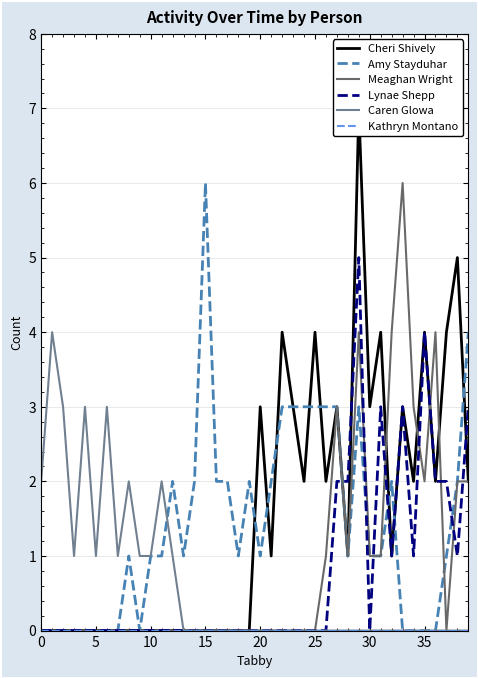

Reading right to left, what are all the values shown in this chart?

Cheri Shively: 2	5	4	2	4	2	3	1	4	3	7	1	3	2	4	2	3	4	1	3	0	0	0	0	0	0	0	0	0	0	0	0	0	0	0	0	0	0	0	0
Amy Stayduhar: 4	2	1	0	0	0	0	2	1	1	3	1	3	3	3	3	3	3	2	1	2	1	2	2	6	2	1	2	1	1	0	1	0	0	0	0	0	0	0	0
Meaghan Wright: 2	2	0	4	2	3	6	4	1	1	4	1	3	1	0	0	0	0	0	0	0	0	0	0	0	0	0	0	0	0	0	0	0	0	0	0	0	0	0	0
Lynae Shepp: 3	1	2	2	4	1	3	1	3	0	5	2	2	0	0	0	0	0	0	0	0	0	0	0	0	0	0	0	0	0	0	0	0	0	0	0	0	0	0	0
Caren Glowa: 0	0	0	0	0	0	0	0	0	0	0	0	0	0	0	0	0	0	0	0	0	0	0	0	0	0	0	1	2	1	1	2	1	3	1	3	1	3	4	2
Kathryn Montano: 0	0	0	0	0	0	0	0	0	0	0	0	0	0	0	0	0	0	0	0	0	0	0	0	0	0	0	0	0	0	0	0	0	0	0	0	0	0	0	0